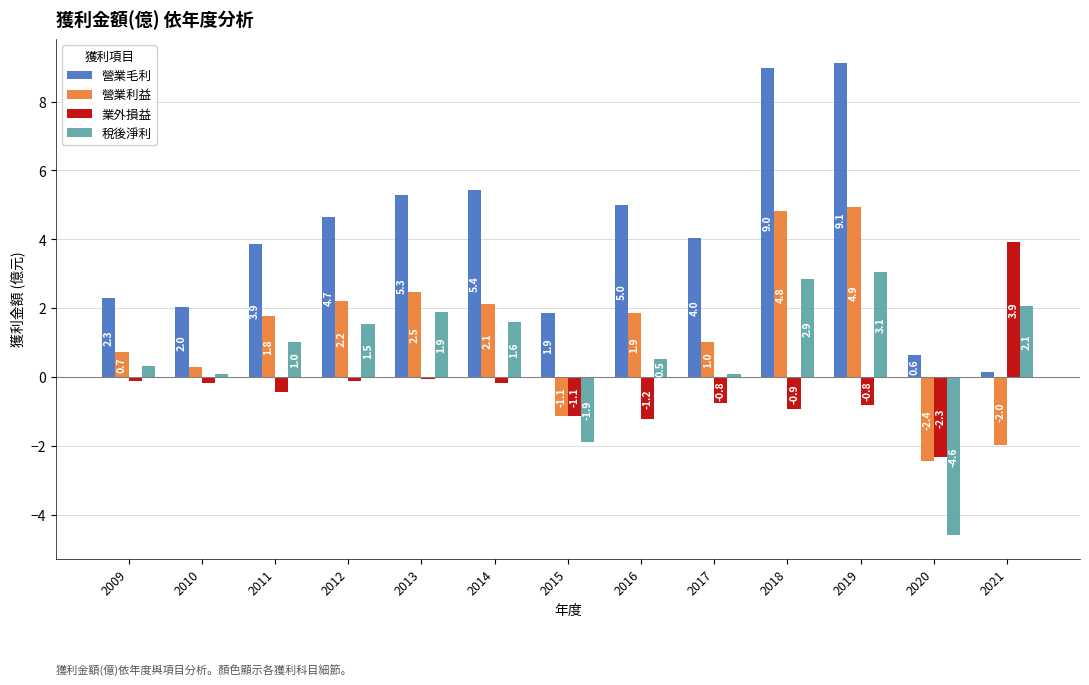

Rank the categories by 營業毛利 value from lowest to highest.

2021, 2020, 2015, 2010, 2009, 2011, 2017, 2012, 2016, 2013, 2014, 2018, 2019